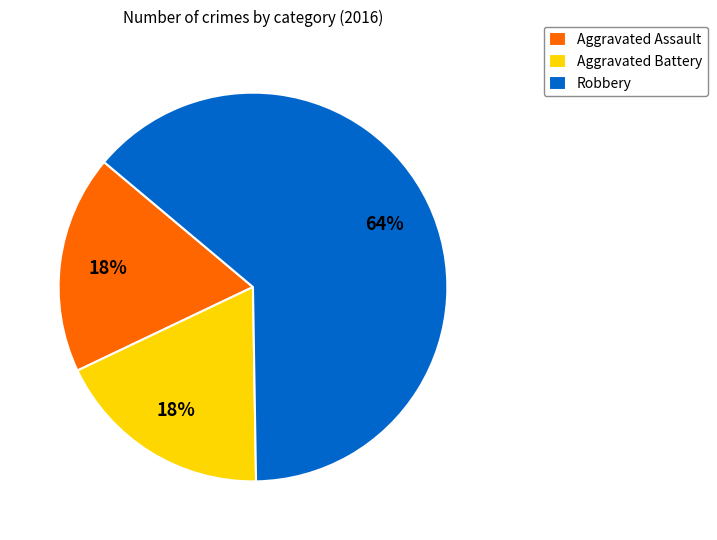

What percentage is the Robbery slice, to the nearest percent?

64%